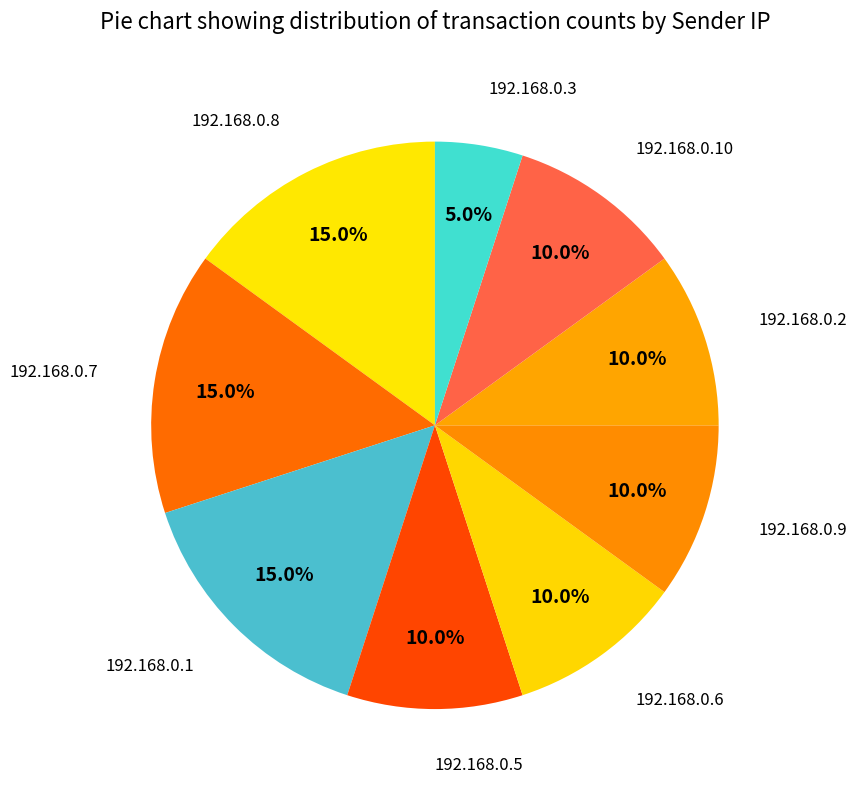

Which category has the smallest portion of the pie?

192.168.0.3